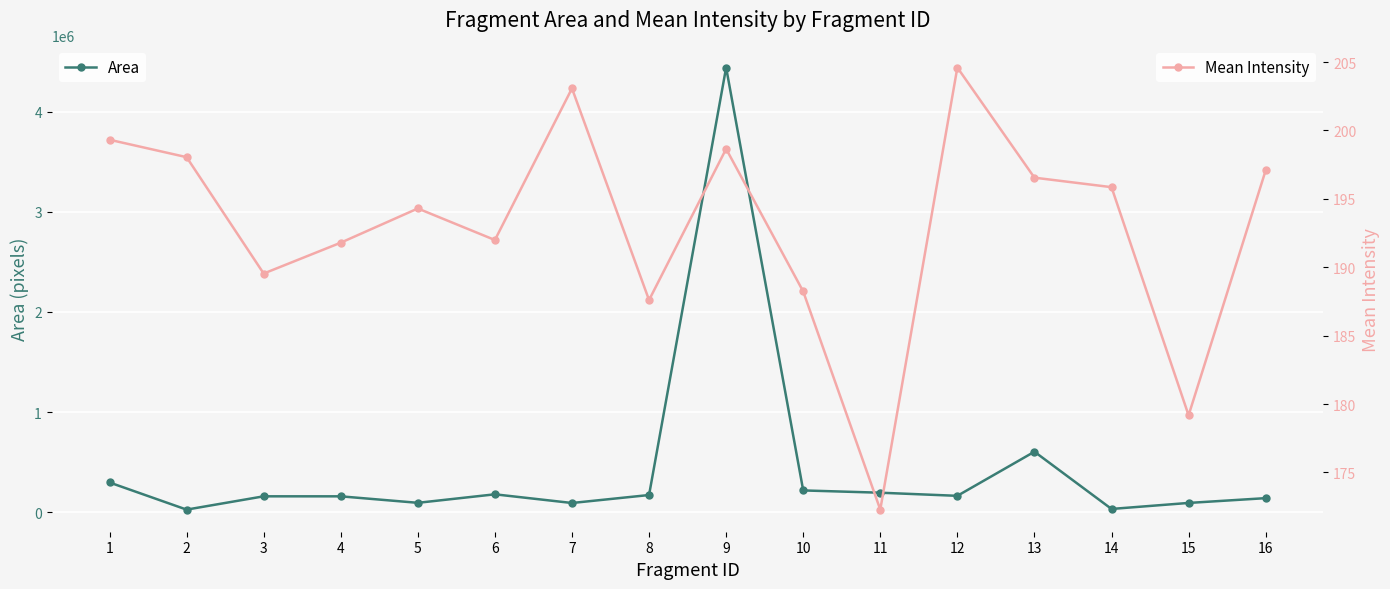

Reading right to left, list all the values displayed in this chart.

Area: 141502.0	93684.0	33672.0	605036.0	164610.0	195806.0	218507.0	4439232.0	172692.0	93100.0	179790.0	94863.0	159600.0	159758.0	27004.0	297868.0
Mean Intensity: 197.1	179.2	195.9	196.5	204.6	172.3	188.2	198.7	187.6	203.1	192.0	194.3	191.8	189.5	198.0	199.3